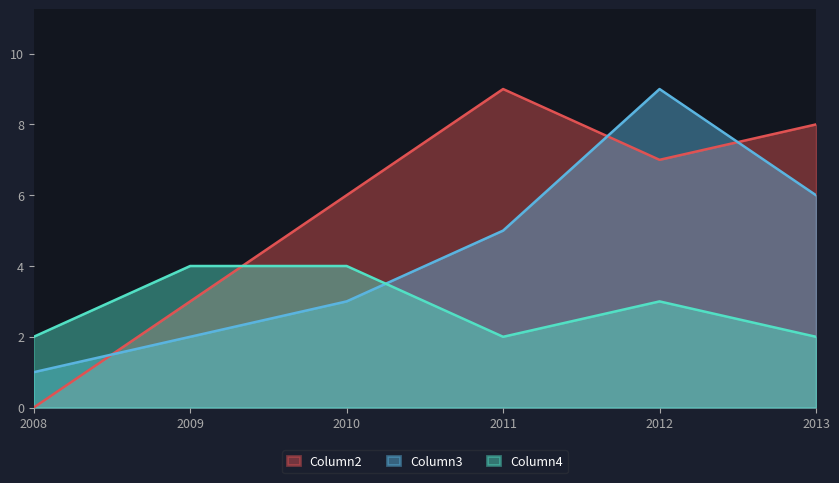

Which series has the largest total across all categories?

Column2